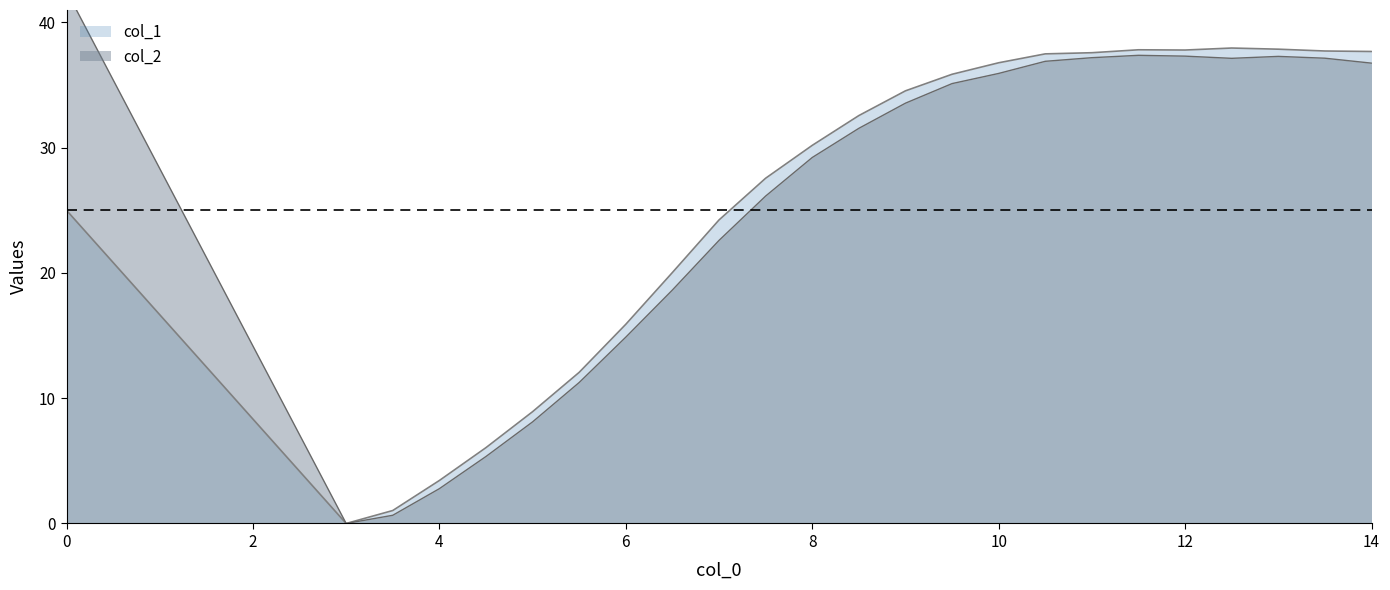

Where is the first local maximum for col_2?

18